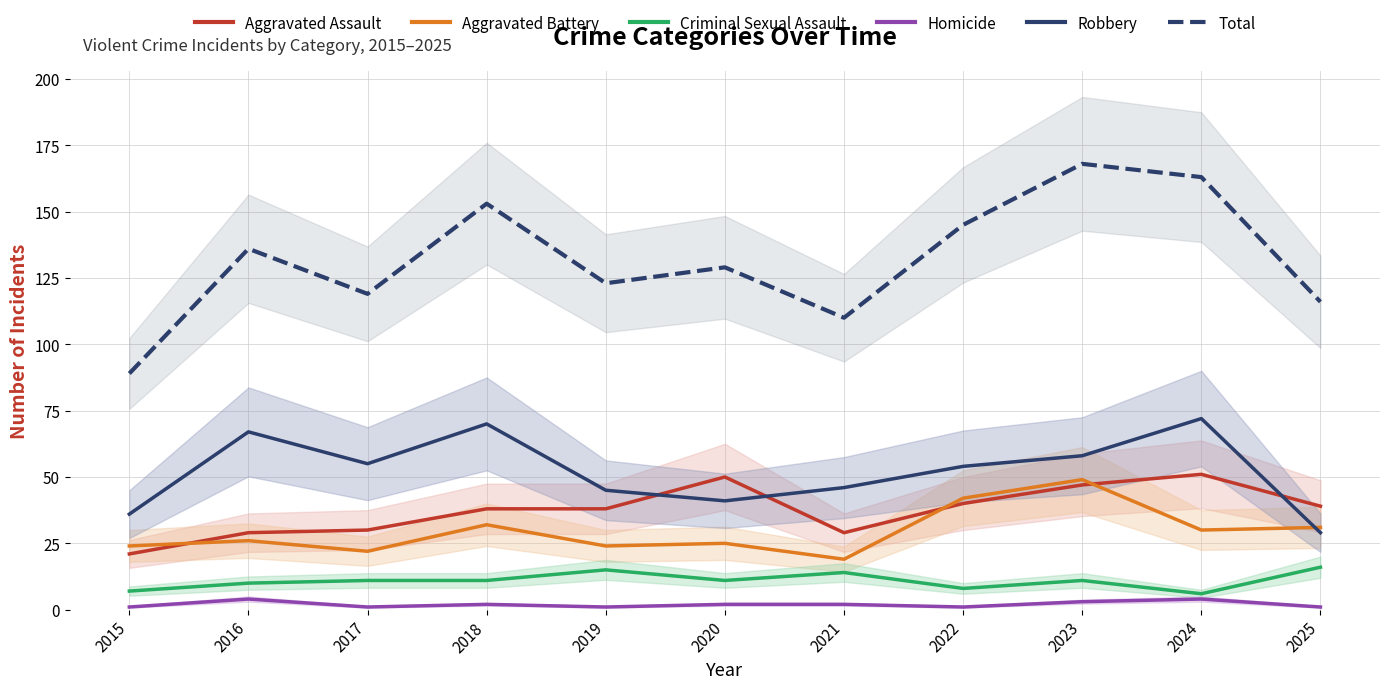

What is the sum of all Homicide values?

22